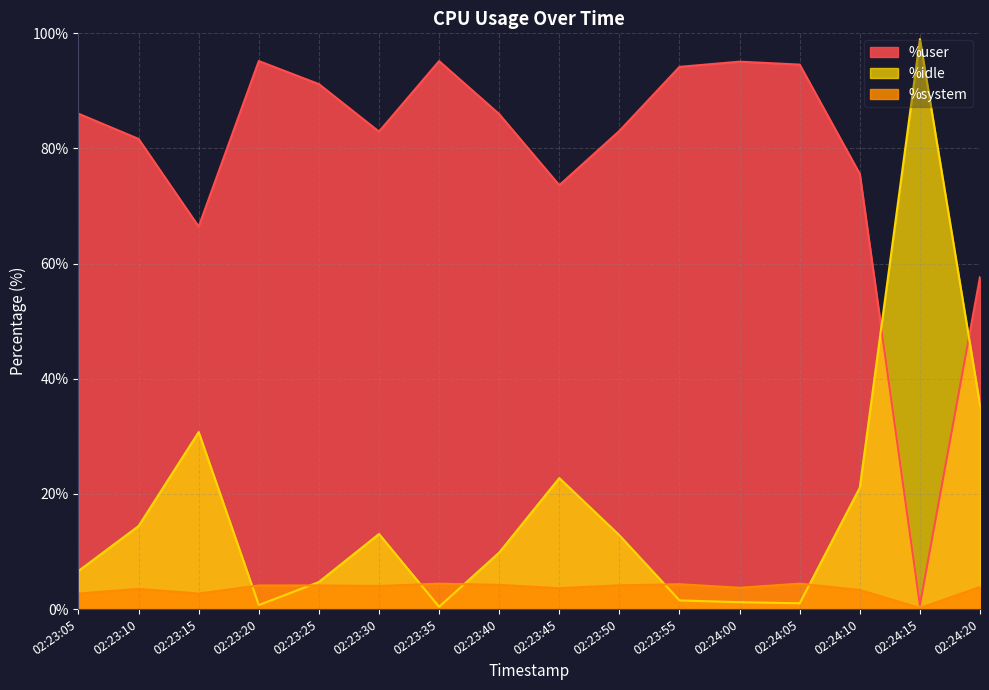

What is the value of the %idle point at the 6th from the left?

13.1